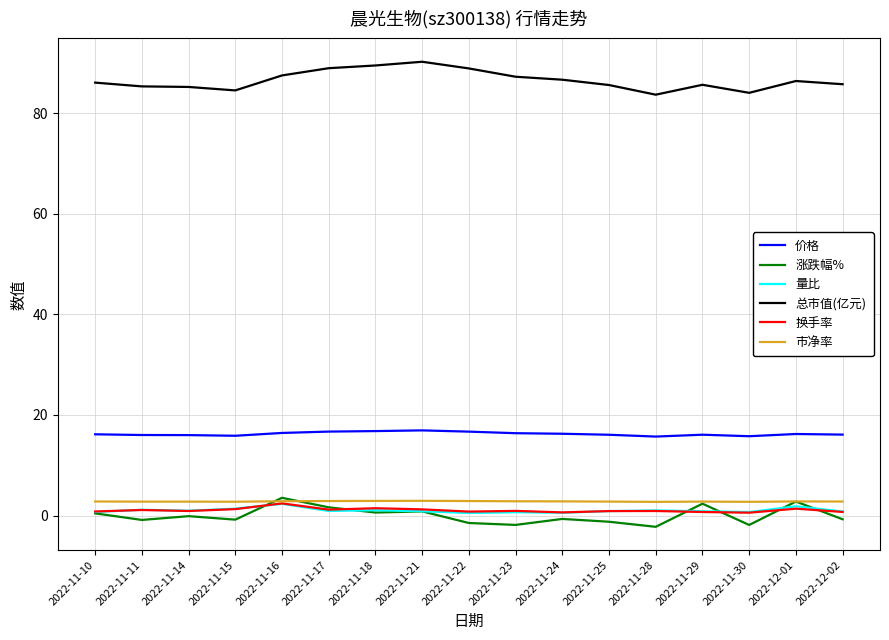

What position from the right is 2022-11-16?

13